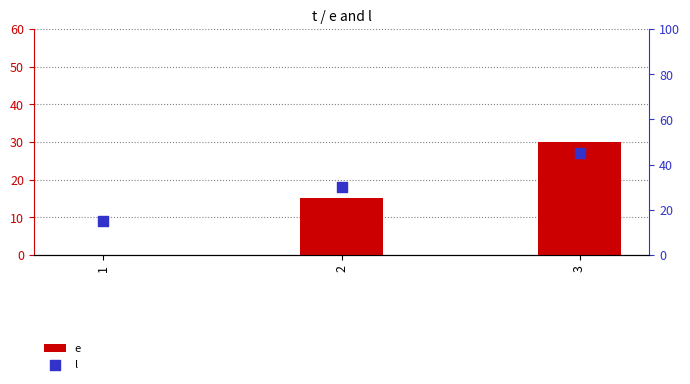

At how many categories does at least one series exceed 25?

2